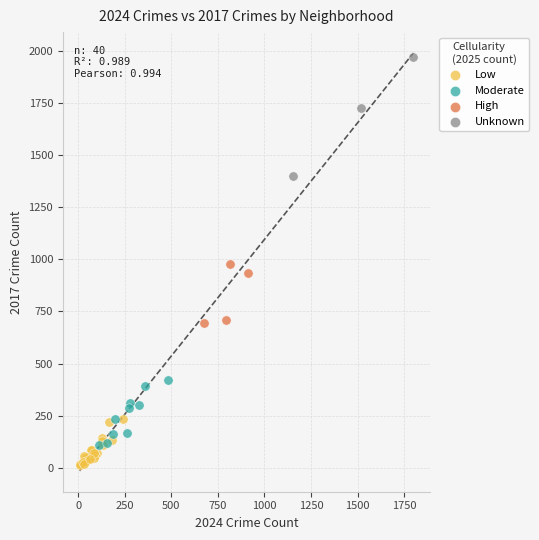

Which series has the largest Y range (max minus min)?

Unknown